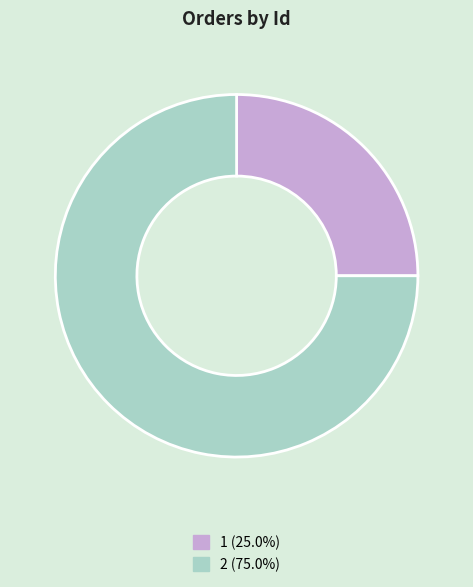

How many slices are in this pie chart?

2